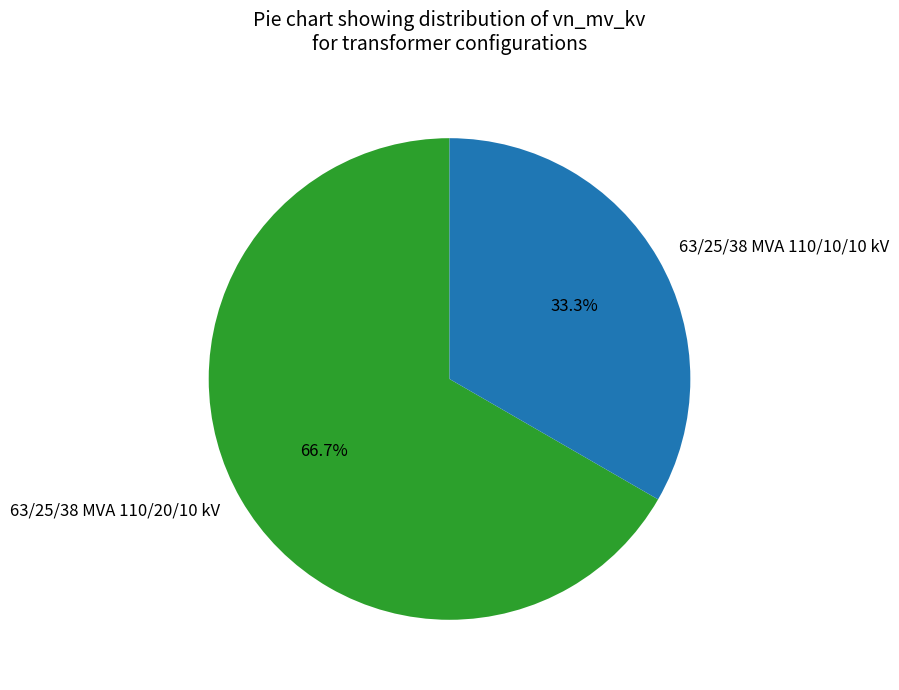

Approximately how many times larger is the value at 63/25/38 MVA 110/10/10 kV compared to 63/25/38 MVA 110/20/10 kV?

0.5